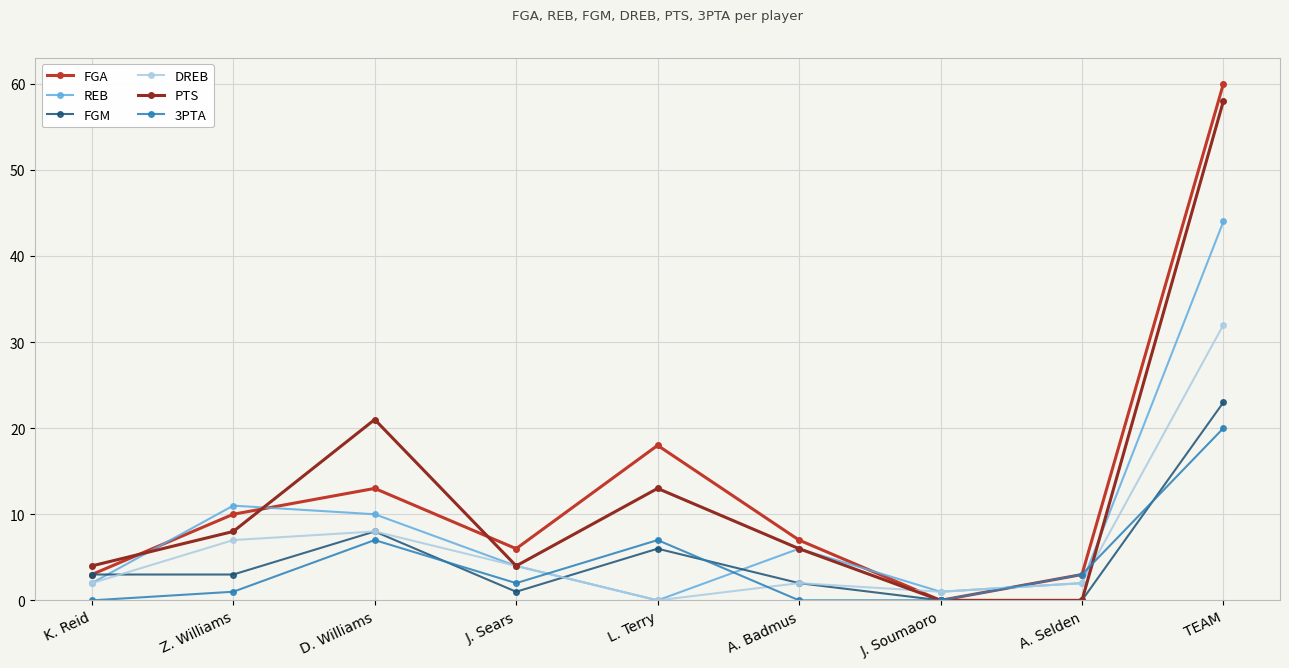

Reading right to left, transcribe all the data shown in this chart.

FGA: TEAM=60	A. Selden=3	J. Soumaoro=0	A. Badmus=7	L. Terry=18	J. Sears=6	D. Williams=13	Z. Williams=10	K. Reid=3
REB: TEAM=44	A. Selden=2	J. Soumaoro=1	A. Badmus=6	L. Terry=0	J. Sears=4	D. Williams=10	Z. Williams=11	K. Reid=2
FGM: TEAM=23	A. Selden=0	J. Soumaoro=0	A. Badmus=2	L. Terry=6	J. Sears=1	D. Williams=8	Z. Williams=3	K. Reid=3
DREB: TEAM=32	A. Selden=2	J. Soumaoro=1	A. Badmus=2	L. Terry=0	J. Sears=4	D. Williams=8	Z. Williams=7	K. Reid=2
PTS: TEAM=58	A. Selden=0	J. Soumaoro=0	A. Badmus=6	L. Terry=13	J. Sears=4	D. Williams=21	Z. Williams=8	K. Reid=4
3PTA: TEAM=20	A. Selden=3	J. Soumaoro=0	A. Badmus=0	L. Terry=7	J. Sears=2	D. Williams=7	Z. Williams=1	K. Reid=0